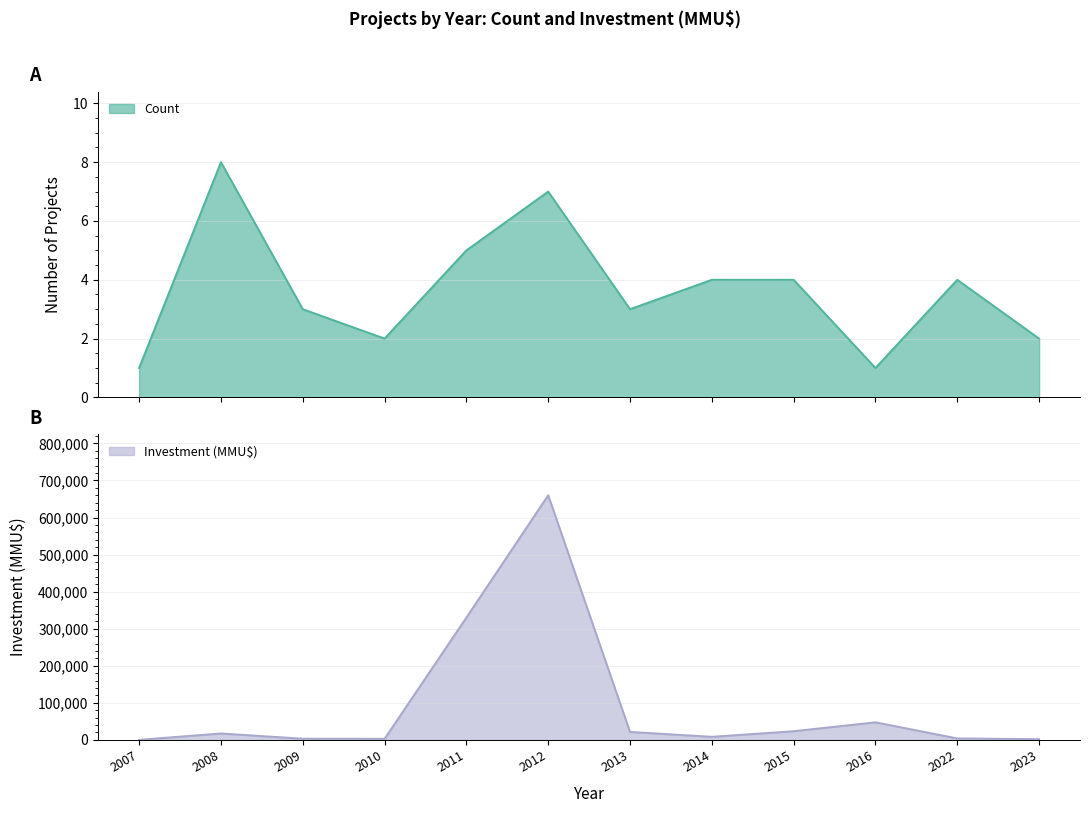

What is the difference between the maximum and second lowest values in the Count series?

7